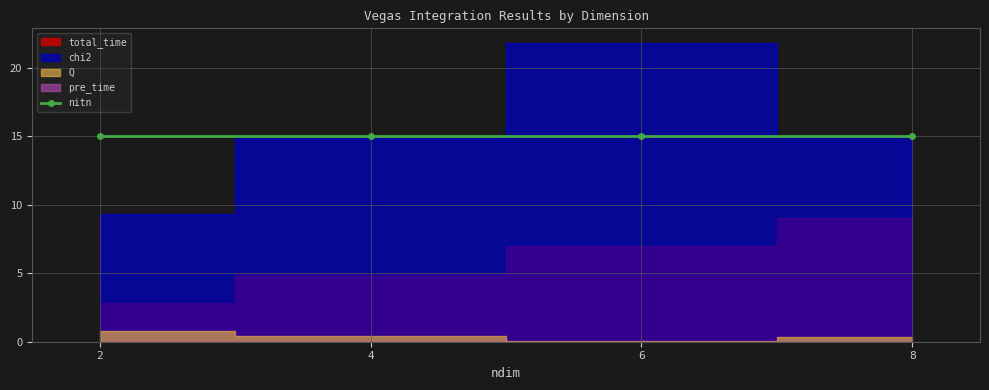

At which label is pre_time closest to 0?

2